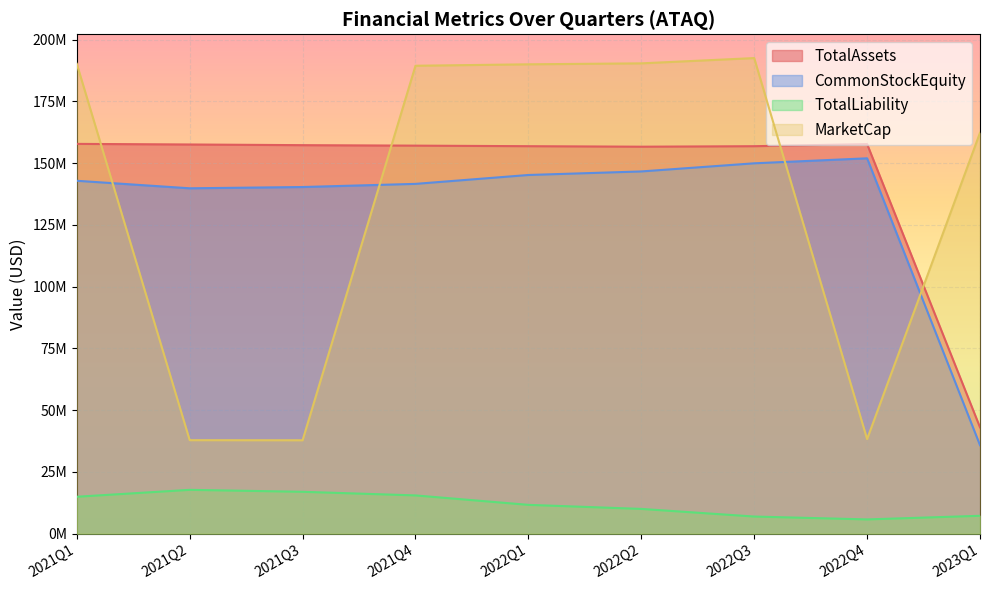

The value of TotalAssets at 2021Q2 is 62050116.1. True or false?

False